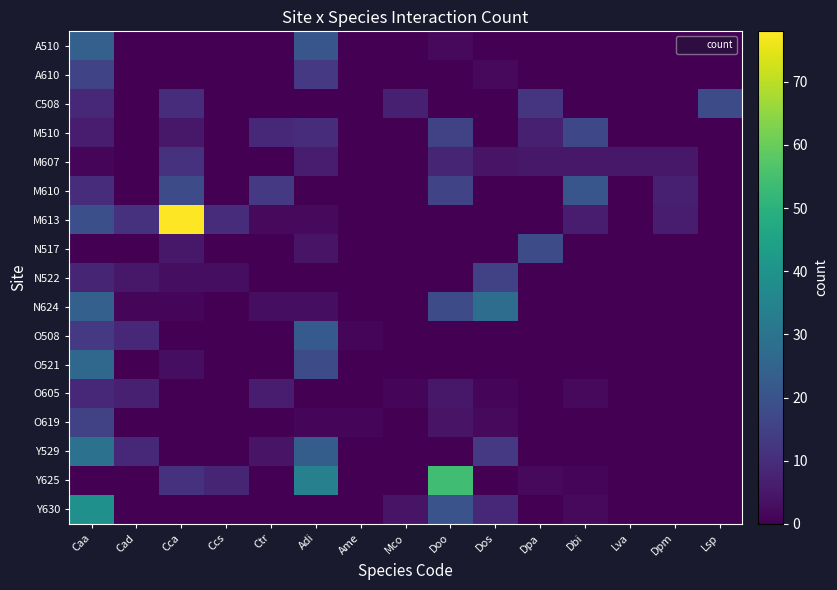

Which series changed the most between Dpa and Dpm?

N517